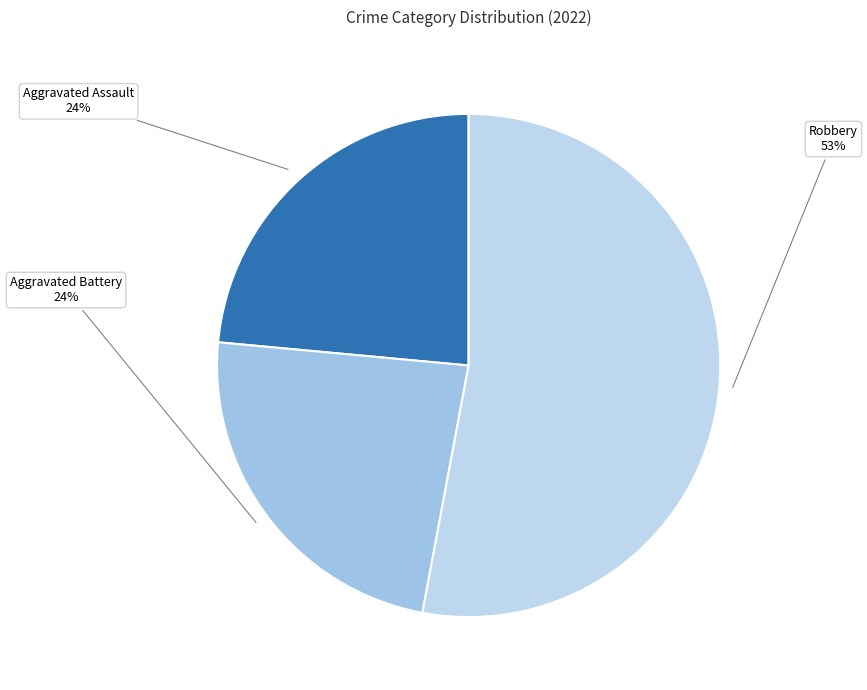

True or false: Aggravated Assault accounts for 24% of the total.

True